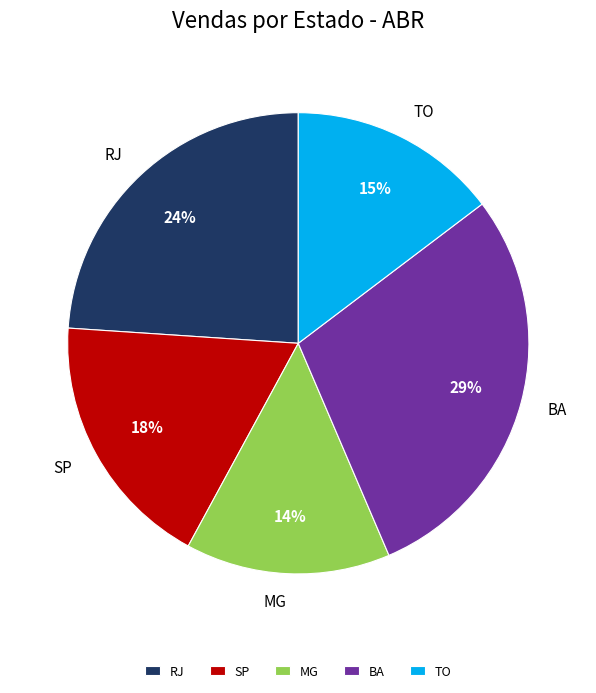

What is the ratio of the value at RJ to the value at BA?

0.8